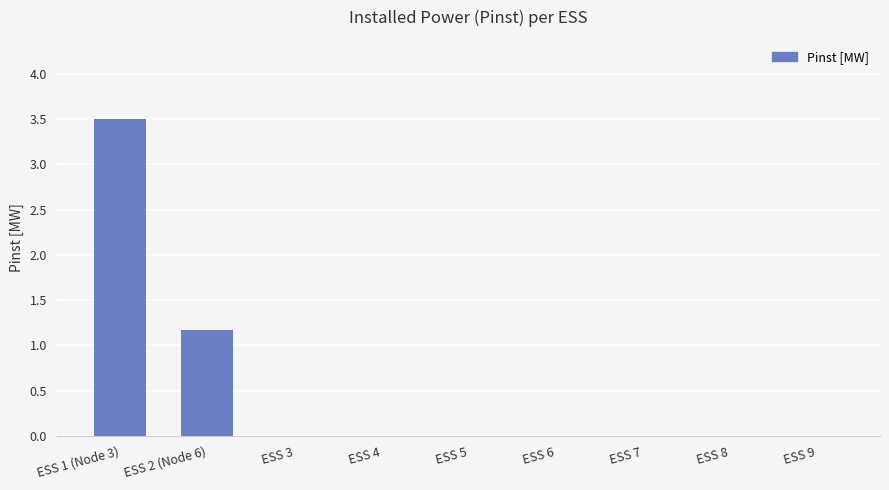

The chart shows a value of 3.5 at ESS 1 (Node 3). True or false?

True